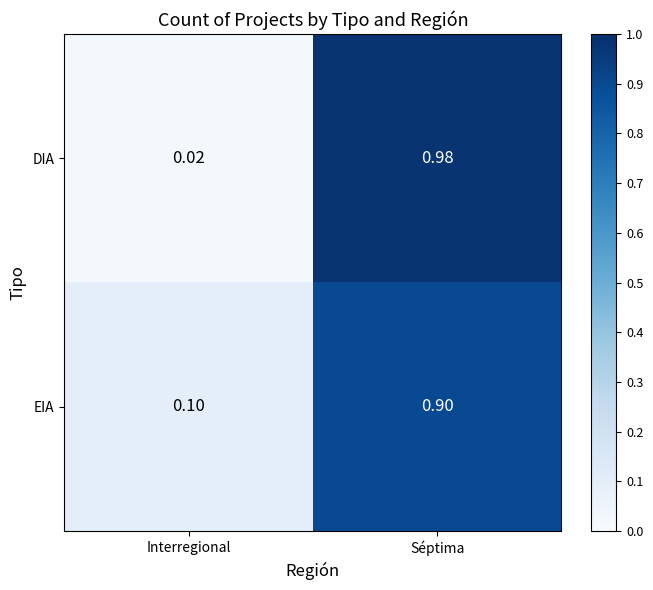

List the labels in order of DIA value, largest first.

Séptima, Interregional